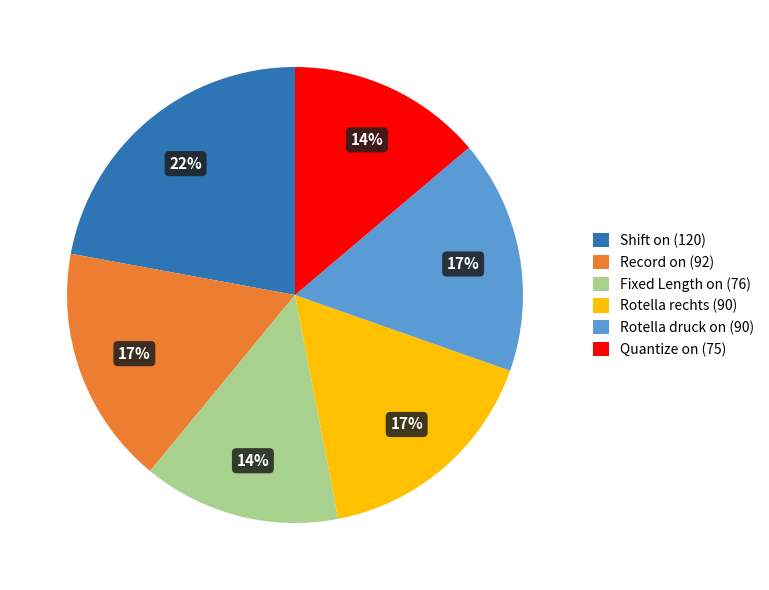

Combined, do Fixed Length on (76) and Quantize on (75) account for over 50%?

No